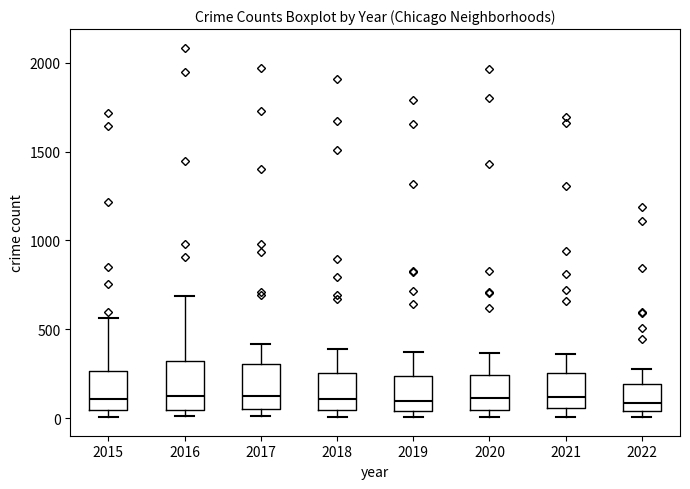

Reading left to right, read every box against the y-axis: the position of its median line, the range the box covers, and the ends of its whiskers. The values are not printed on the chart, so give them approximately, as read against the axis.

2015: median 100, box 50 to 250, whiskers 0 to 550
2016: median 150, box 50 to 300, whiskers 0 to 700
2017: median 100, box 50 to 300, whiskers 0 to 400
2018: median 100, box 50 to 250, whiskers 0 to 400
2019: median 100, box 50 to 250, whiskers 0 to 400
2020: median 100, box 50 to 250, whiskers 0 to 350
2021: median 100, box 50 to 250, whiskers 0 to 350
2022: median 100, box 50 to 200, whiskers 0 to 300